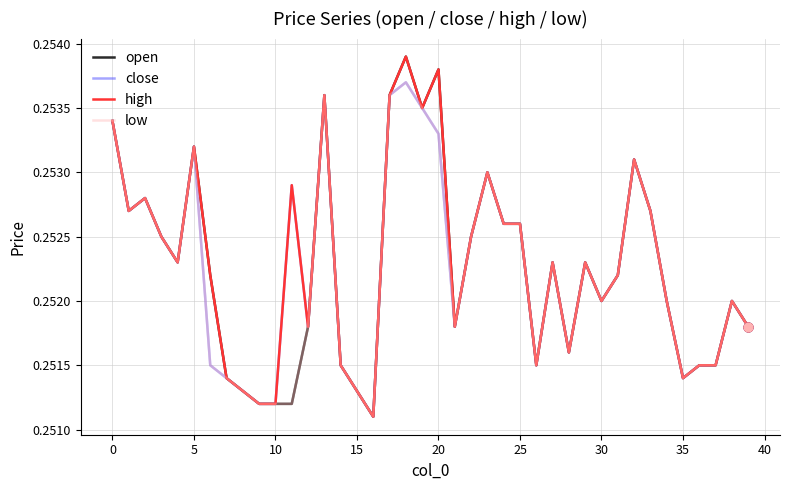

At how many categories does at least one series exceed 0?

40